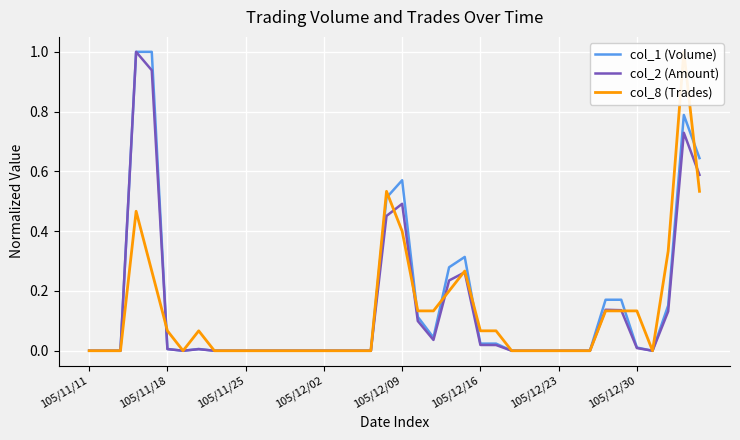

How many times do col_8 (Trades) and col_1 (Volume) cross each other?

7